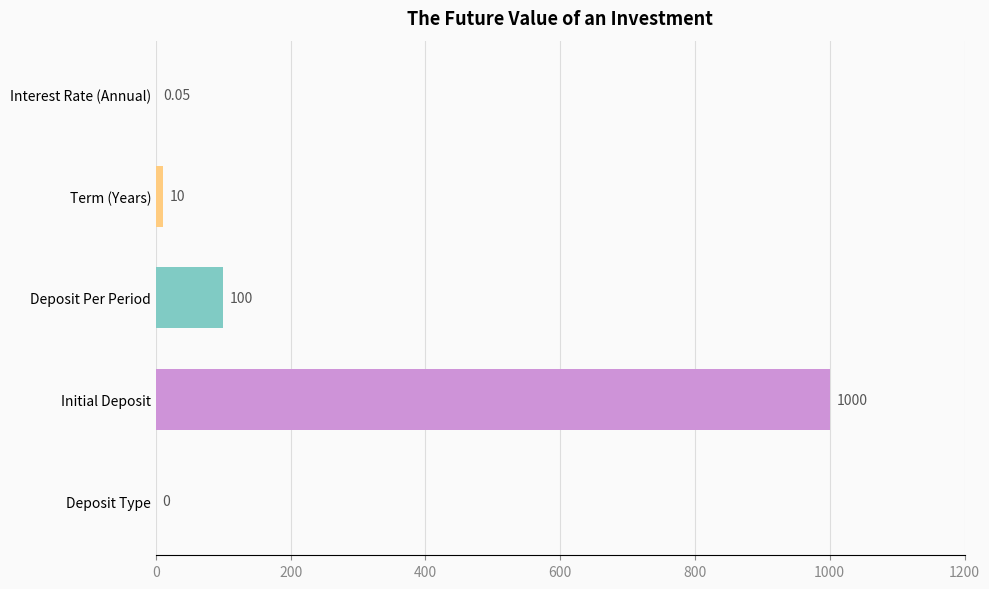

What is the change in value from Term (Years) to Initial Deposit?

+990.0